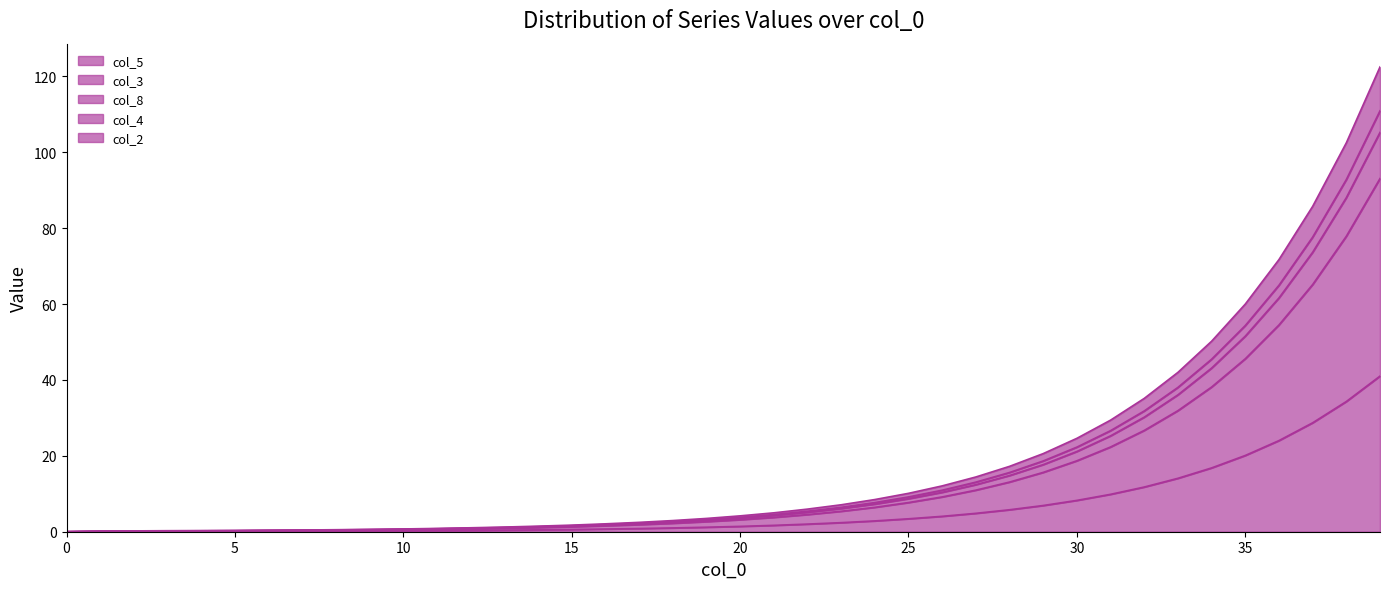

True or false: col_2 has a value of 42.0 at 33.

True